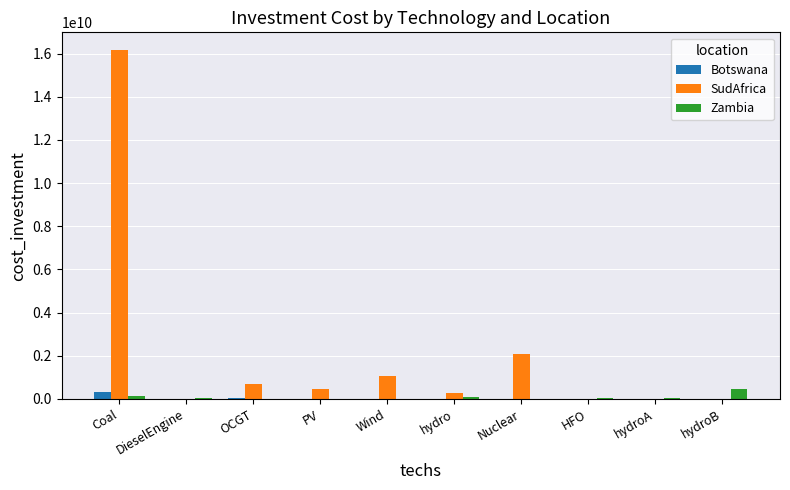

The Zambia series shows 17616746.2 at DieselEngine. True or false?

True